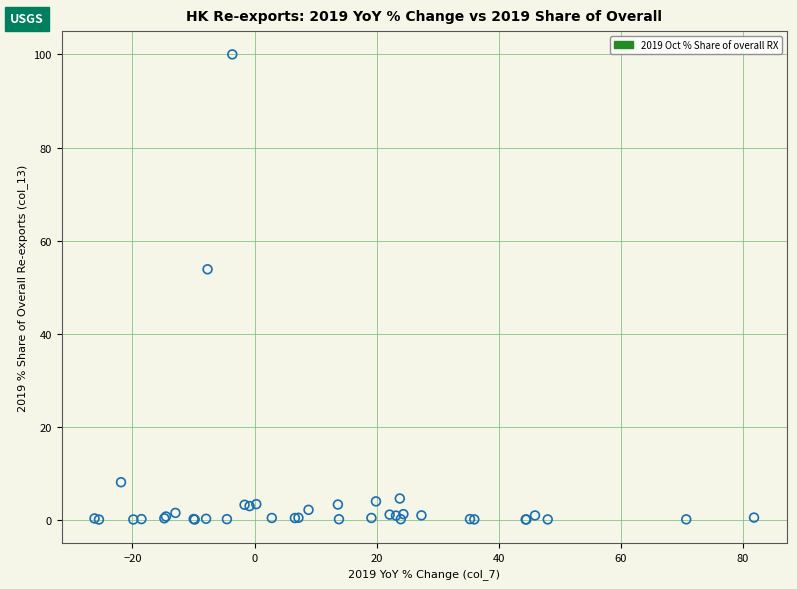

What Y value in the scatter plot is closest to 50?

53.8